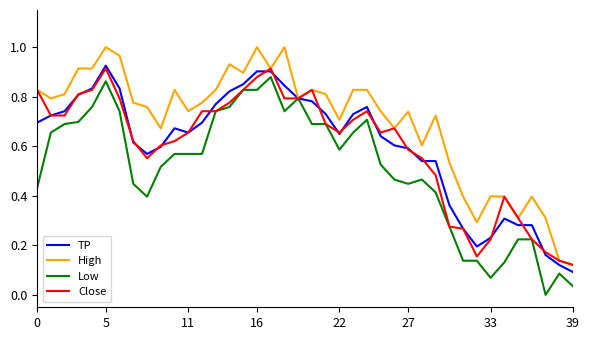

Which series has the largest total across all categories?

High